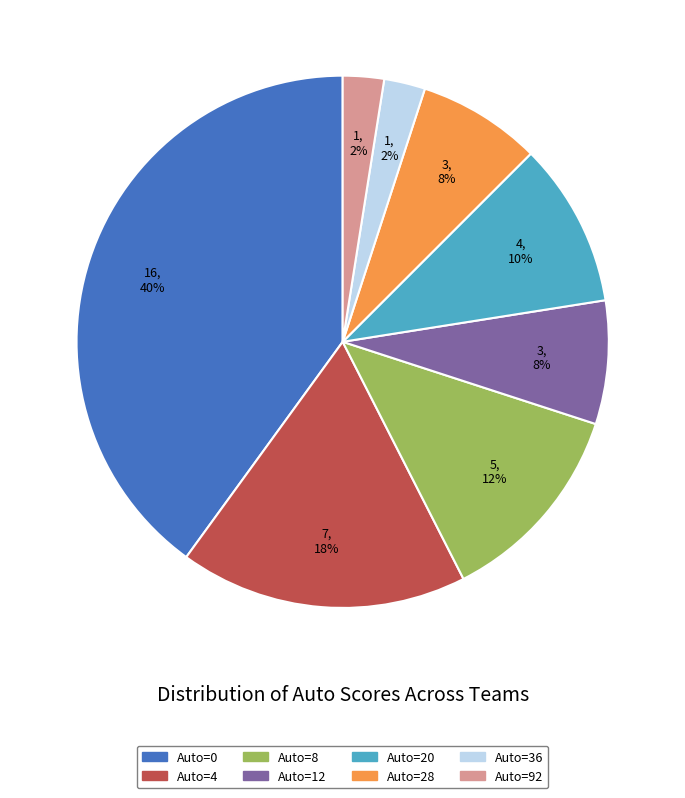

True or false: Auto=4 accounts for 18% of the total.

True